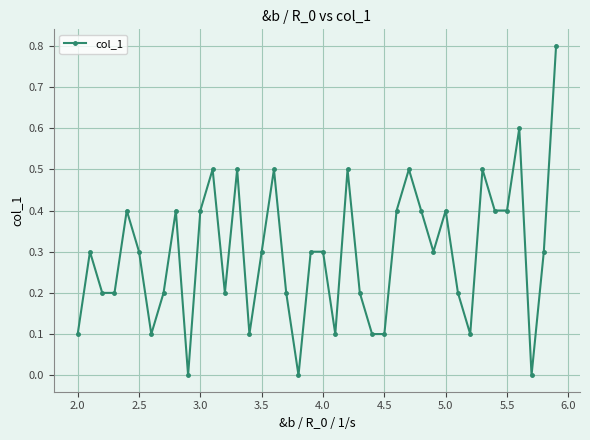

How many distinct data groups are displayed?

1